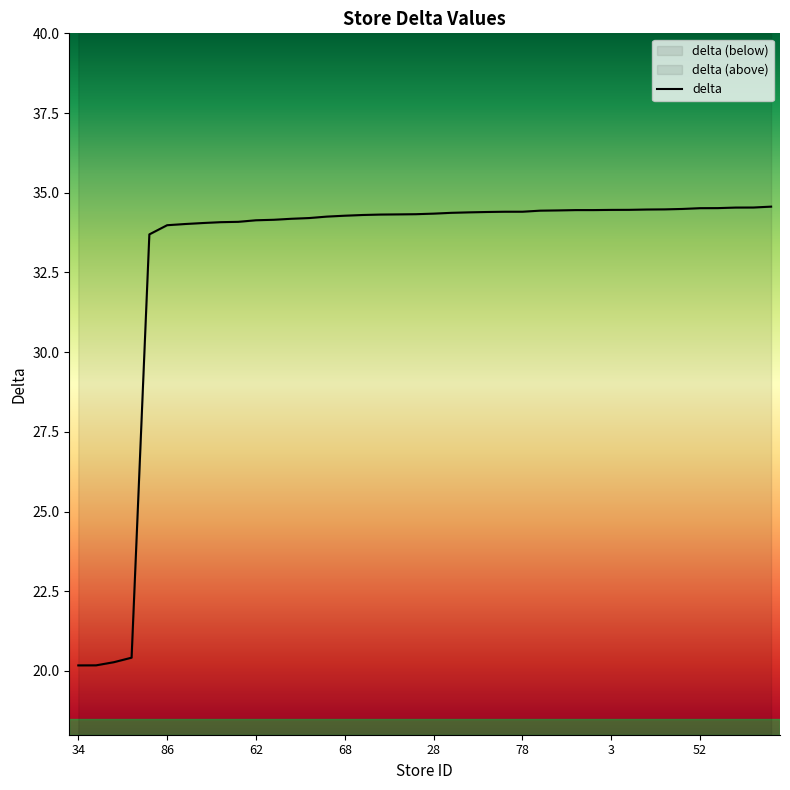

What is the label of the 29th point from the left?

74